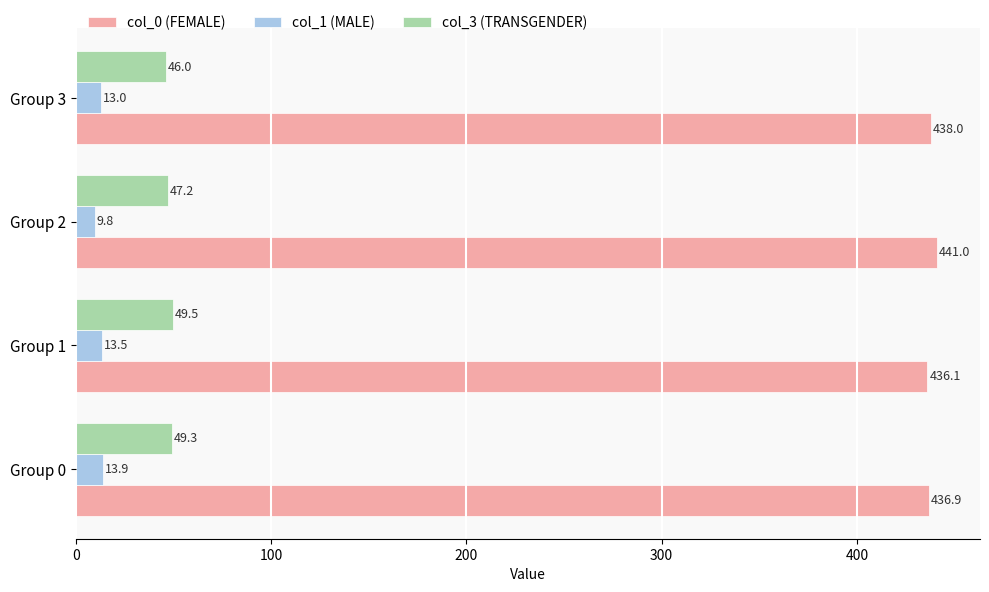

List the labels in order of col_0 (FEMALE) value, largest first.

Group 2, Group 3, Group 0, Group 1